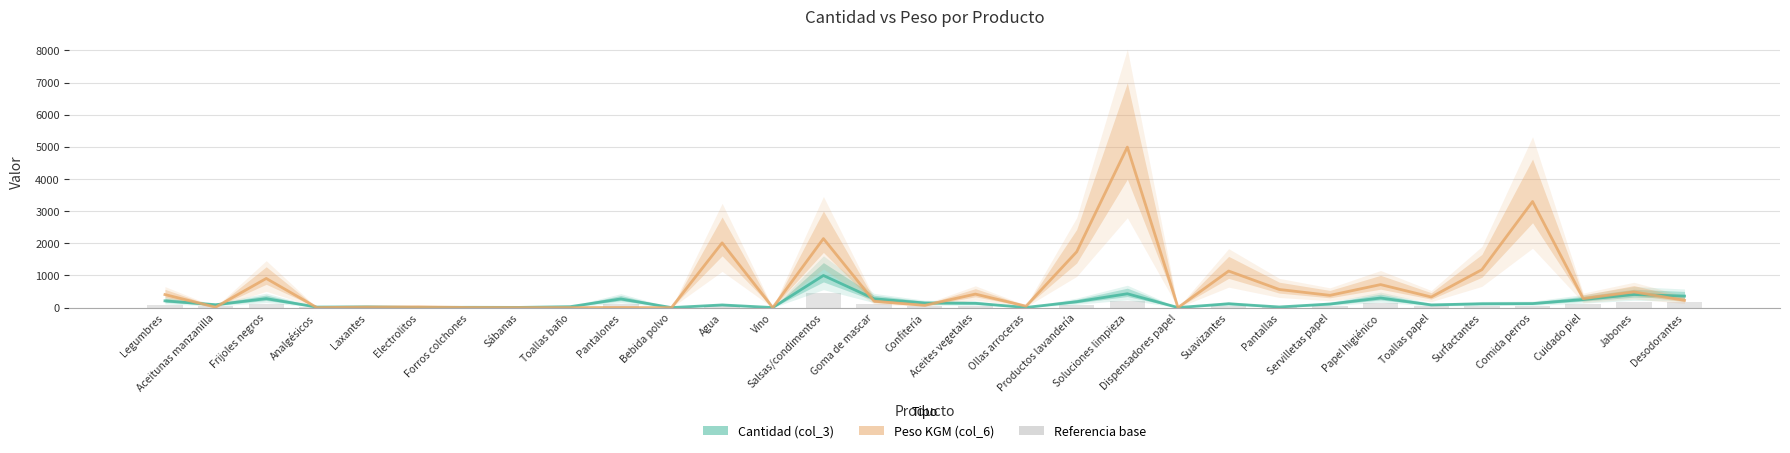

What is the spread (max minus min) of values at Bebida polvo?

2.0